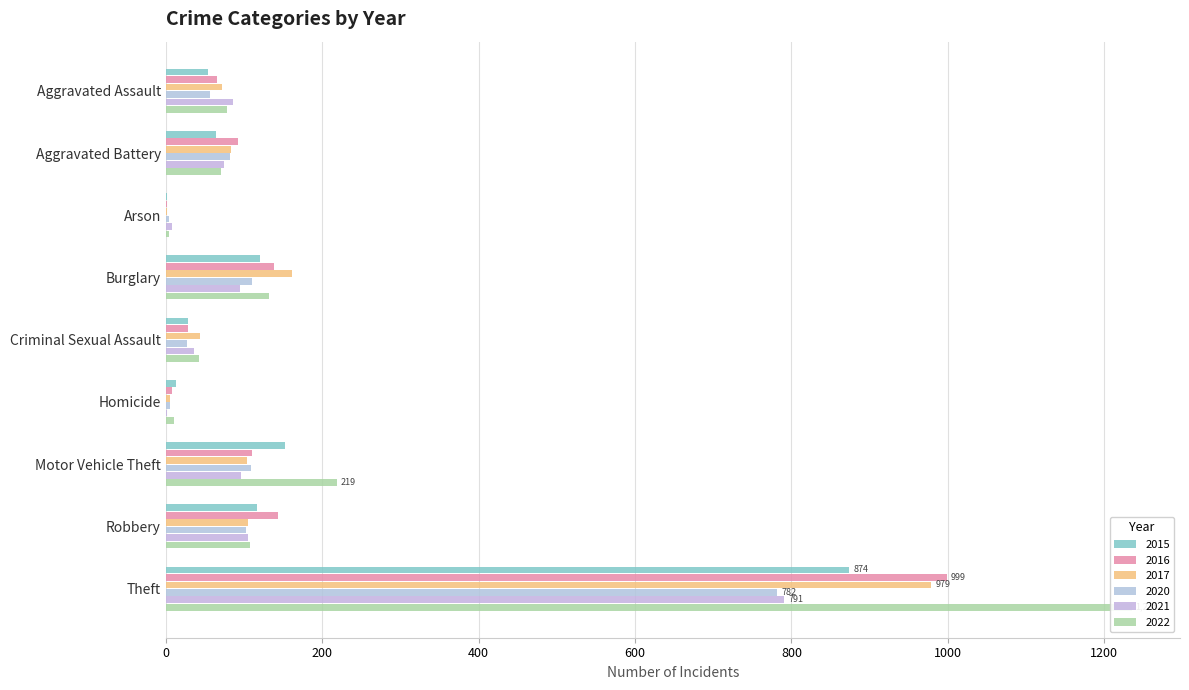

What is the value of the 2016 bar at the 5th from the left?

28